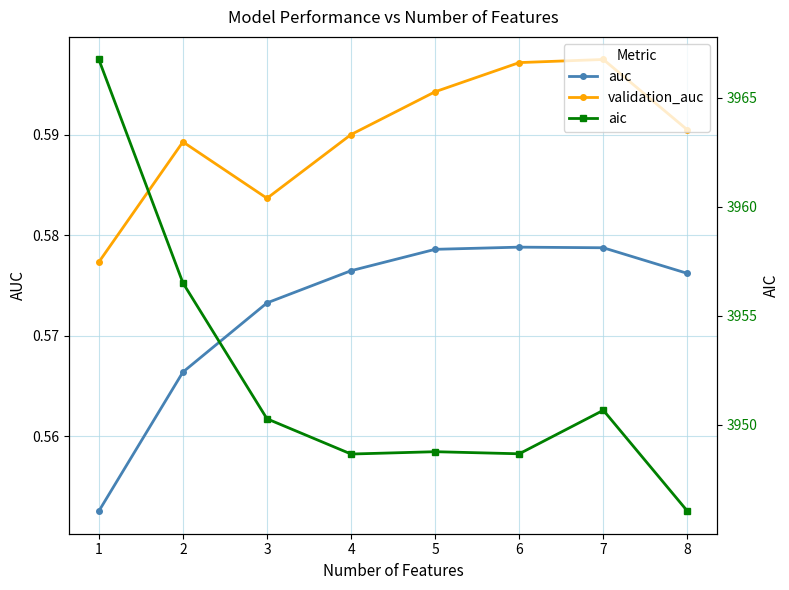

Between 4 and 6, which is larger?

6